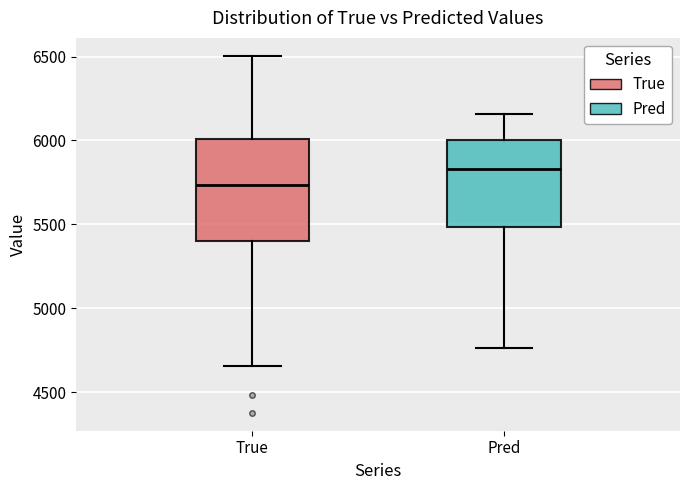

Reading left to right, transcribe this box plot: for each box, give where its median line is, the range the box spans, and where its two whiskers end, as read against the y-axis. The values are not printed on the chart, so give them approximately, as read against the axis.

True: median 5750, box 5400 to 6000, whiskers 4650 to 6500
Pred: median 5850, box 5500 to 6000, whiskers 4750 to 6150